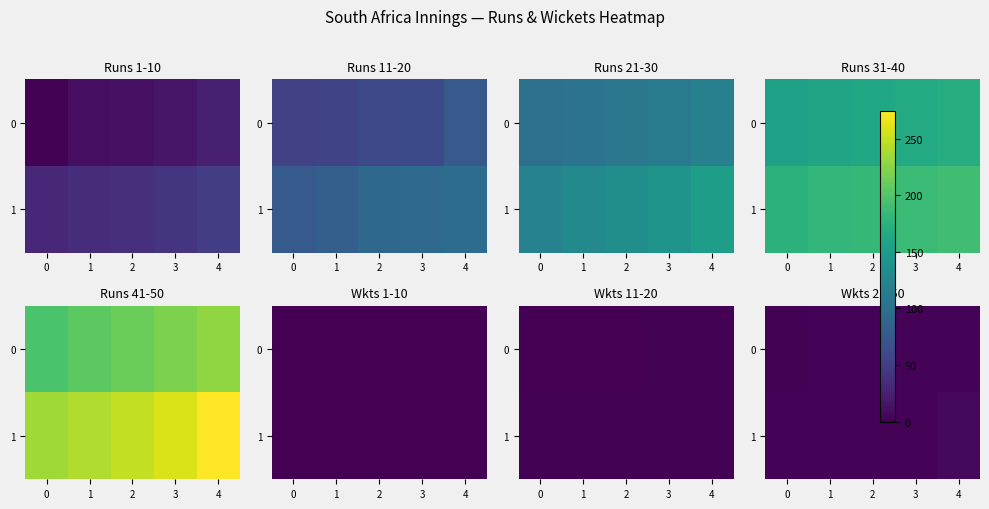

Which series has the largest total across all categories?

1